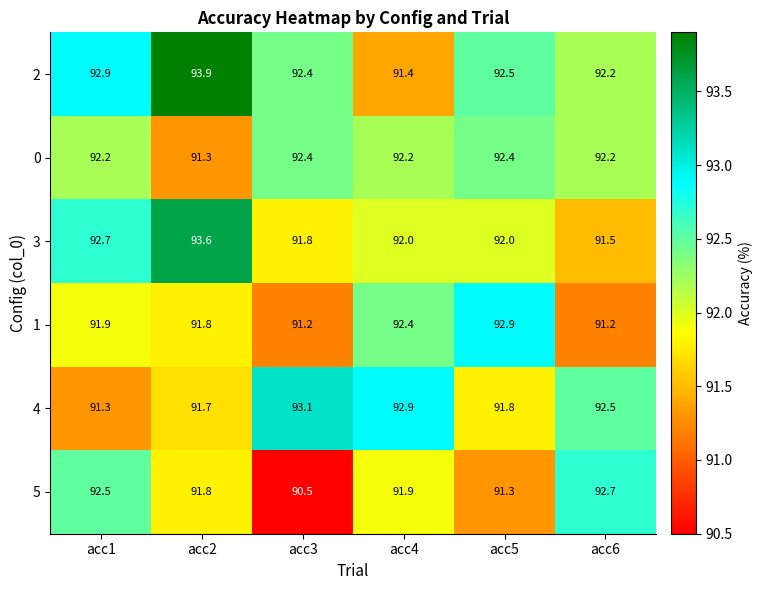

At which category is the sum across all series the highest?

acc2